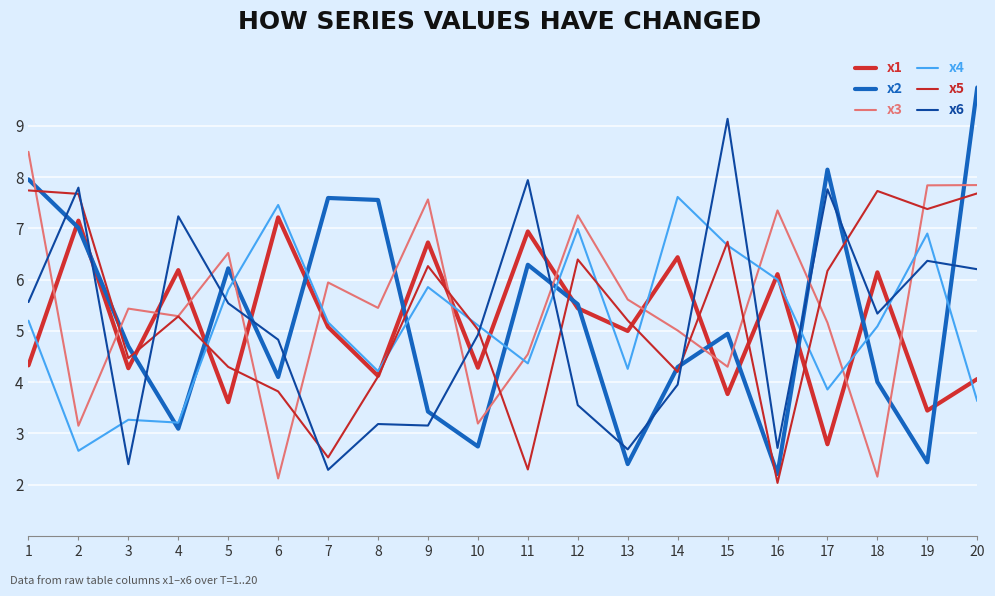

At which label does x4 reach its minimum?

2